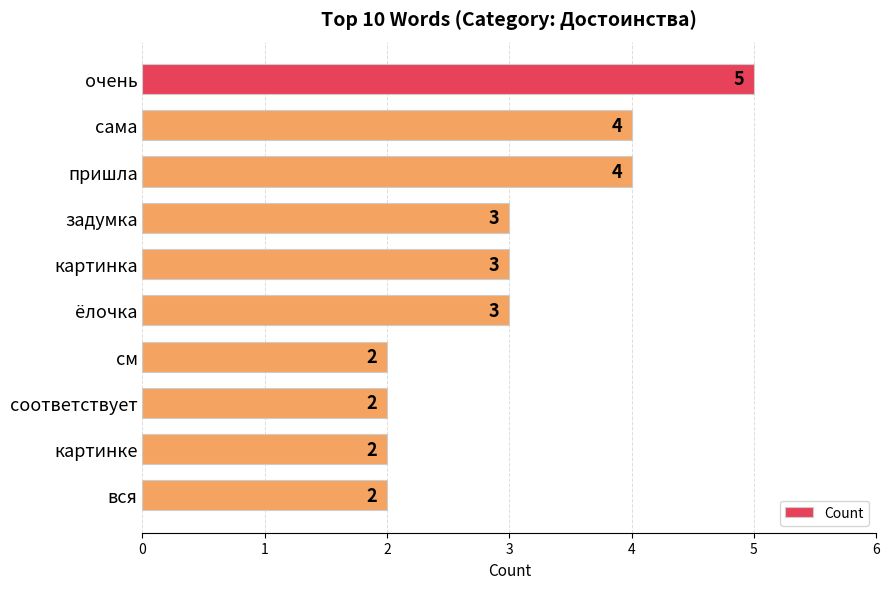

What is the ratio of the value at очень to the value at ёлочка?

1.7